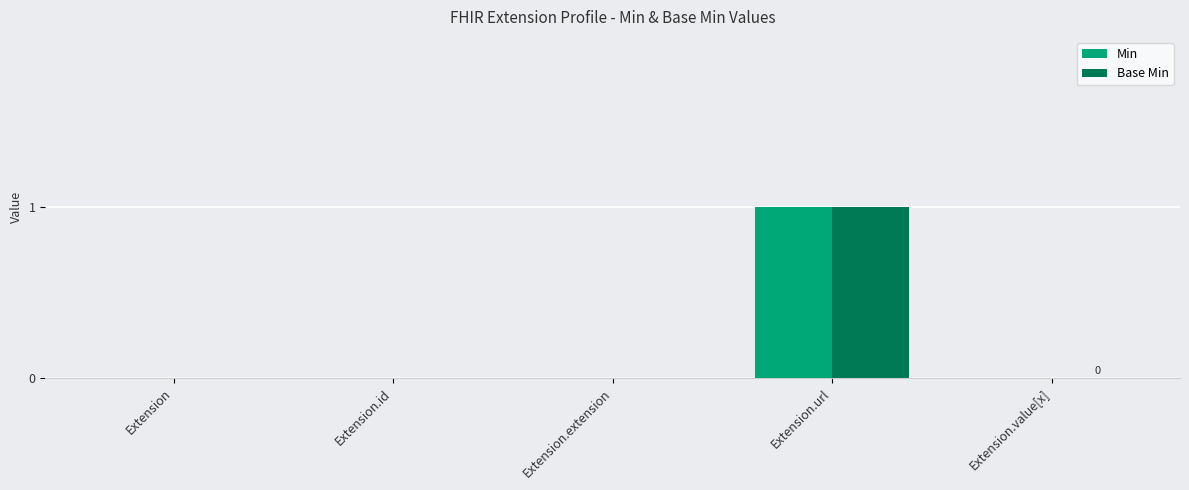

Reading right to left, transcribe all the data shown in this chart.

Min: Extension.value[x]=0	Extension.url=1	Extension.extension=0	Extension.id=0	Extension=0
Base Min: Extension.value[x]=0	Extension.url=1	Extension.extension=0	Extension.id=0	Extension=0